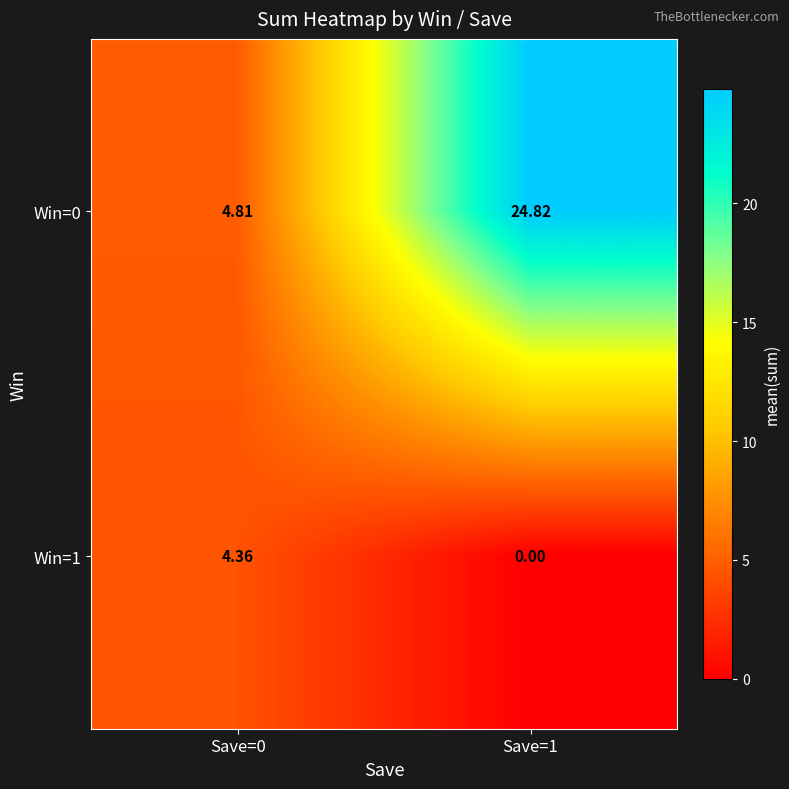

Is the value of Win=1 at Save=1 greater than the value of Win=0 at Save=0?

No